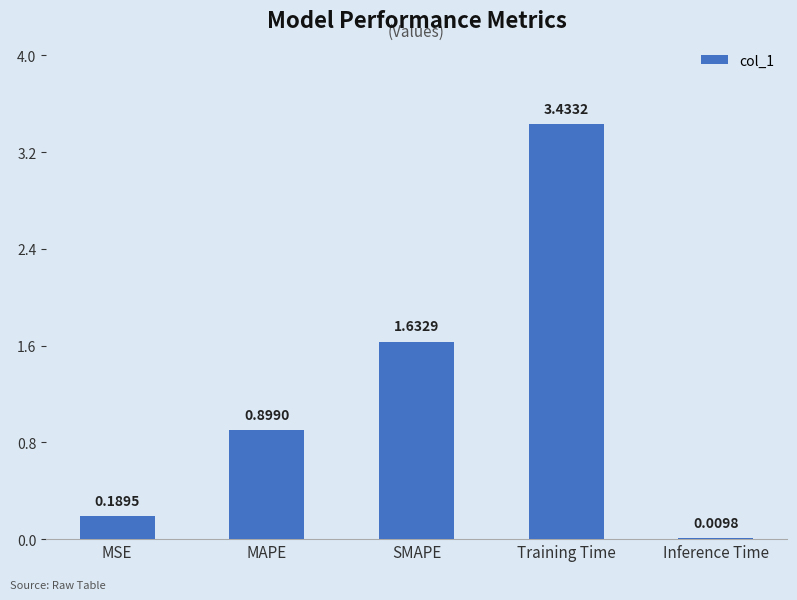

Which has a higher value, MSE or Training Time?

Training Time